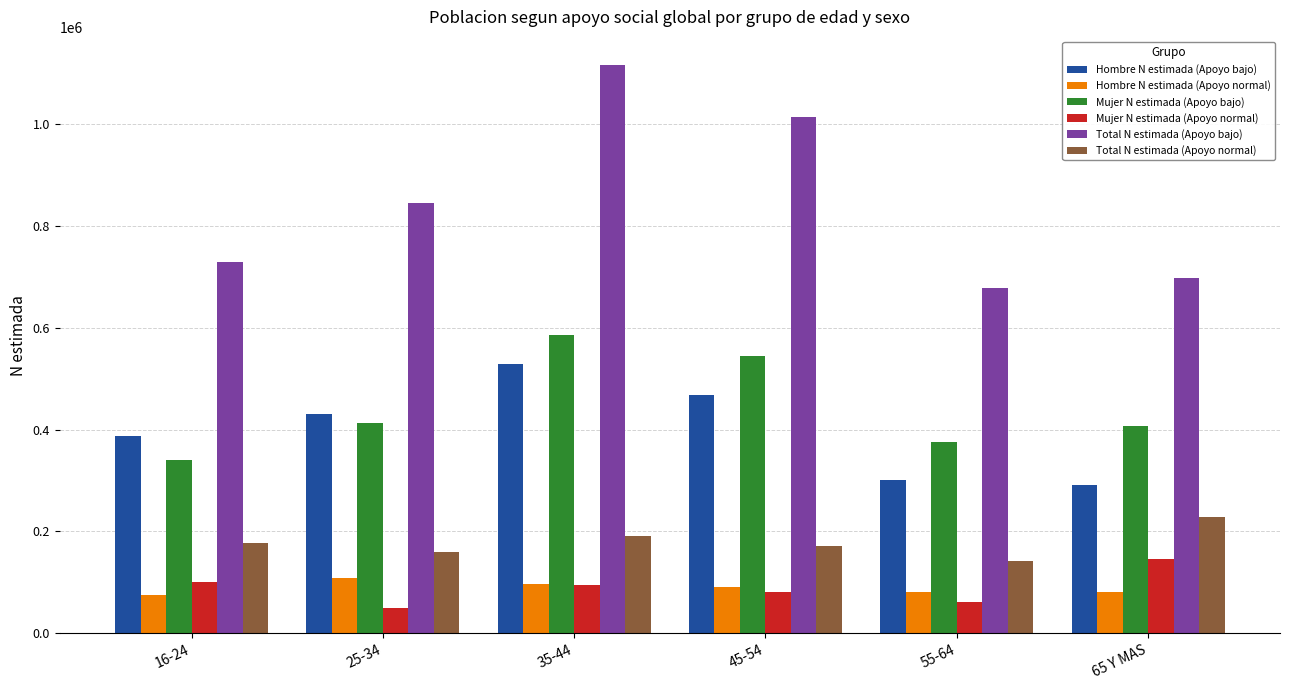

What is the average value of the Hombre N estimada (Apoyo normal) series?

88964